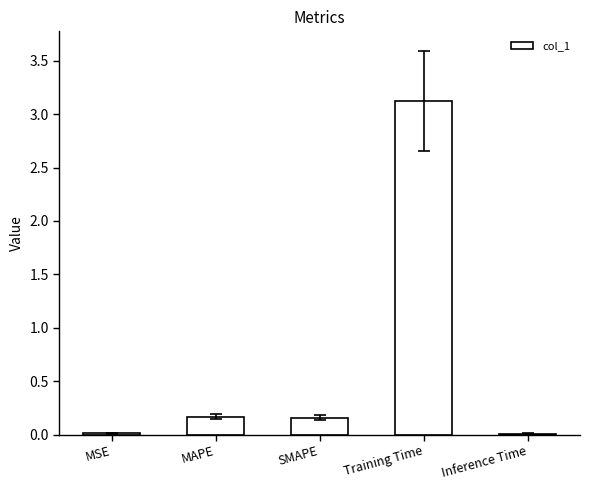

Which has a higher value, MAPE or MSE?

MAPE